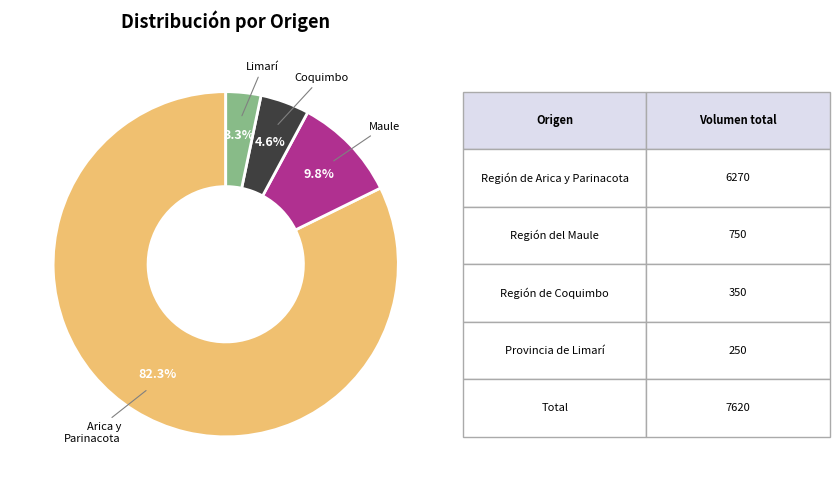

Is there a majority slice in this chart?

Yes